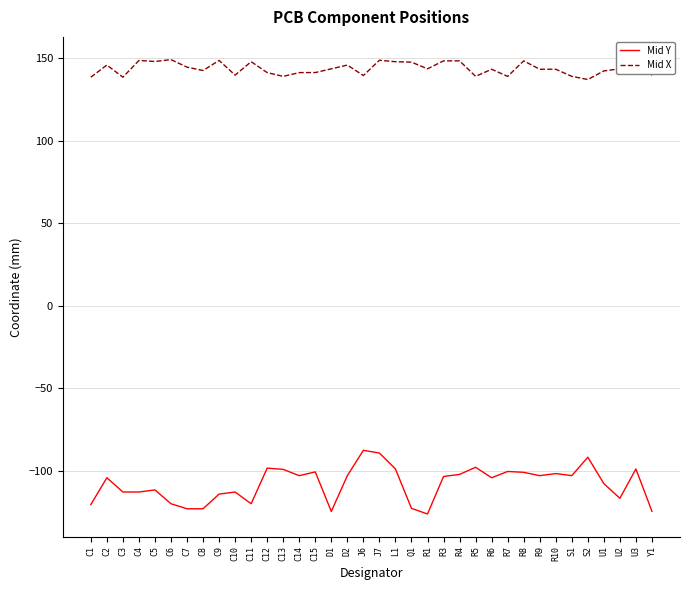

How many lines are shown in the chart?

2